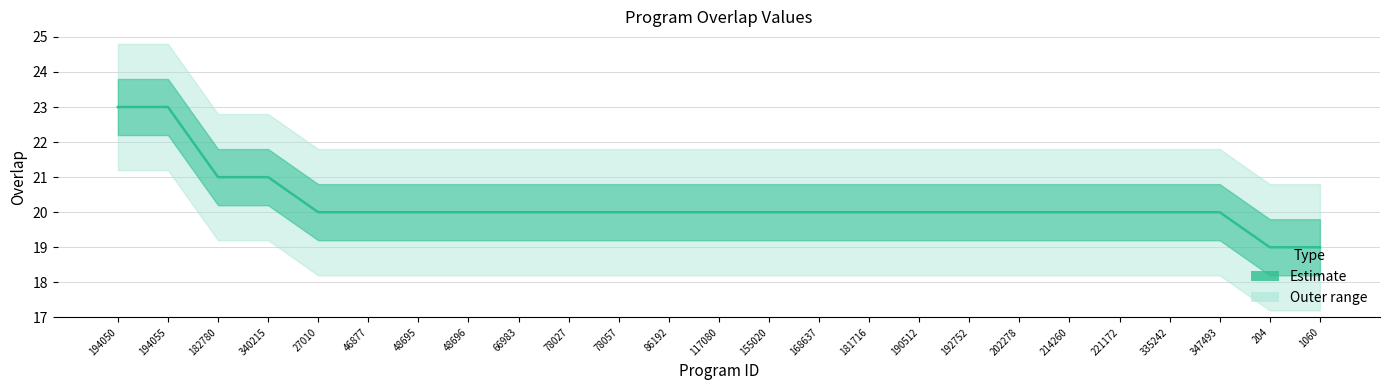

Is it true that the value at 182780 is 30?

False